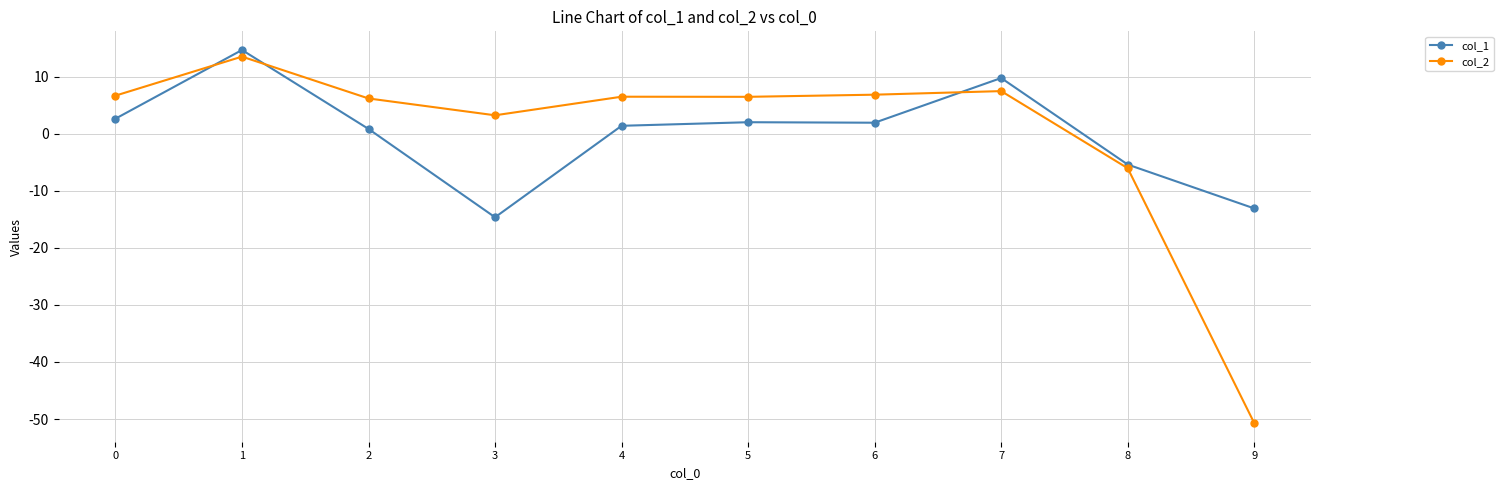

What is the value of the col_1 point at the 7th from the left?

1.9